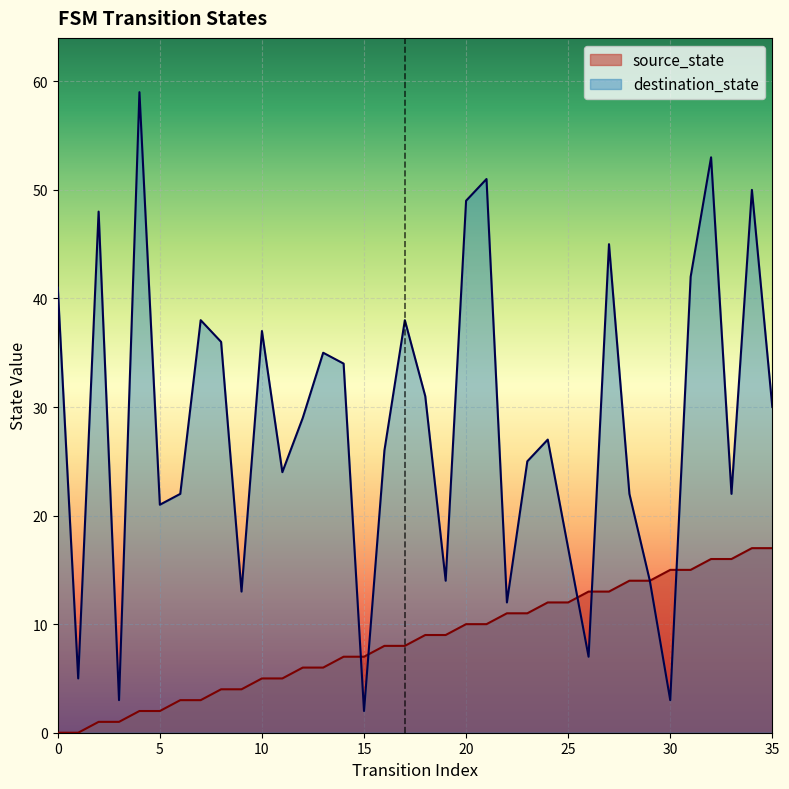

Read the destination_state value at 26.

7